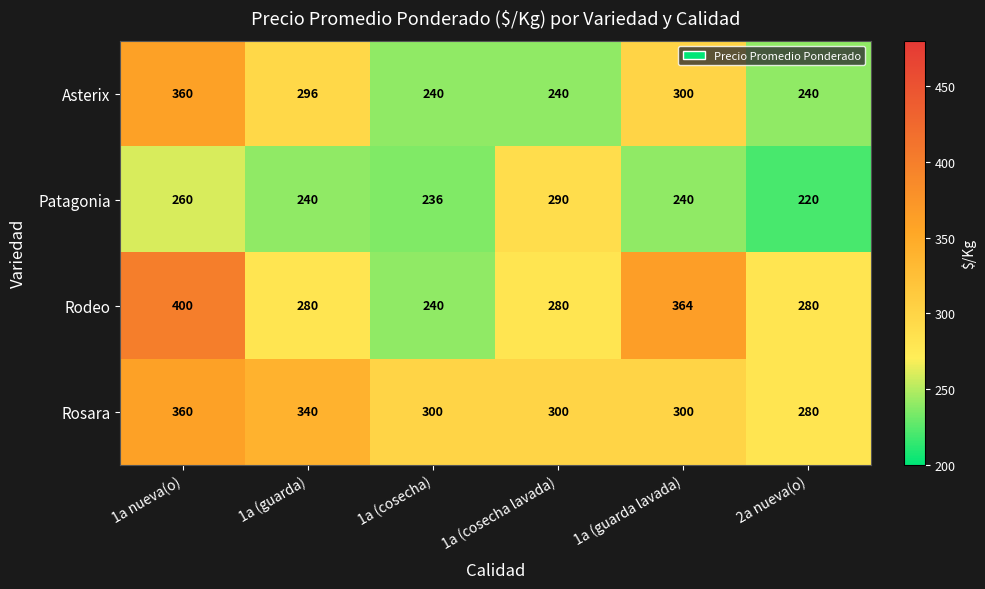

What is the difference between the maximum and minimum values in the Rodeo series?

160